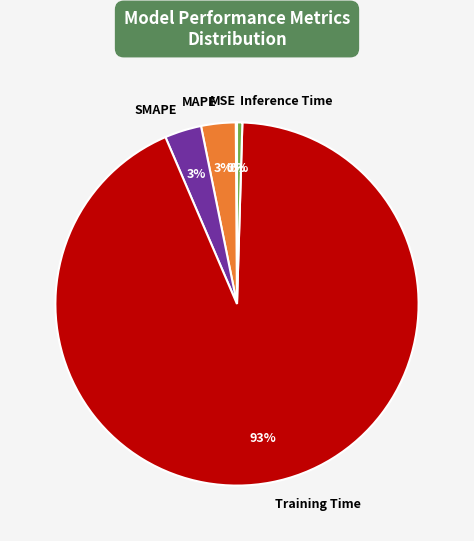

Which category has the biggest portion of the pie?

Training Time